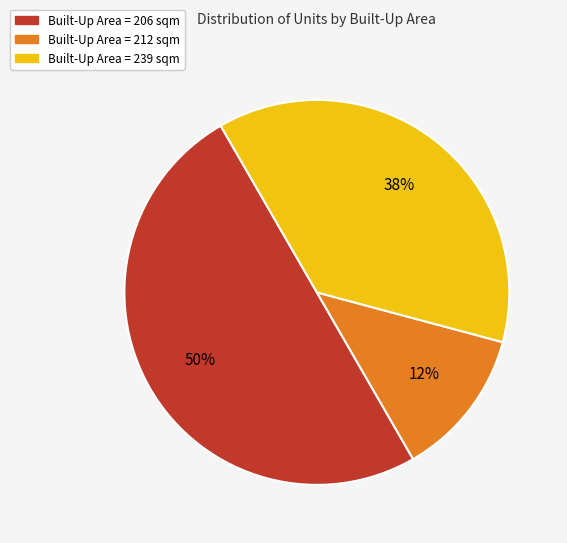

To the nearest percent, what is the average slice percentage?

33%